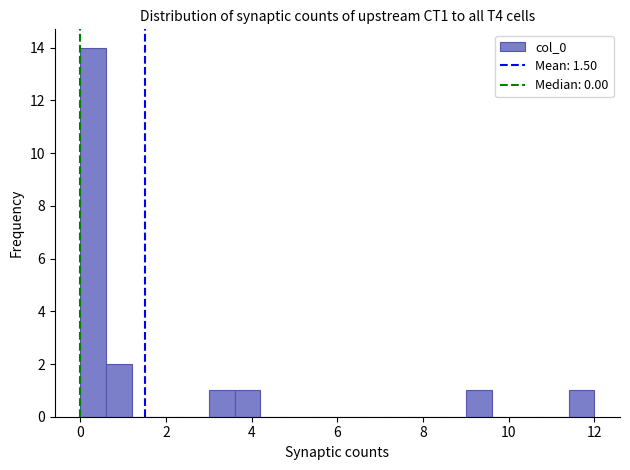

Around what value on the x-axis is the tallest bar? Give the approximate position of its centre, as read against the axis.

0.4